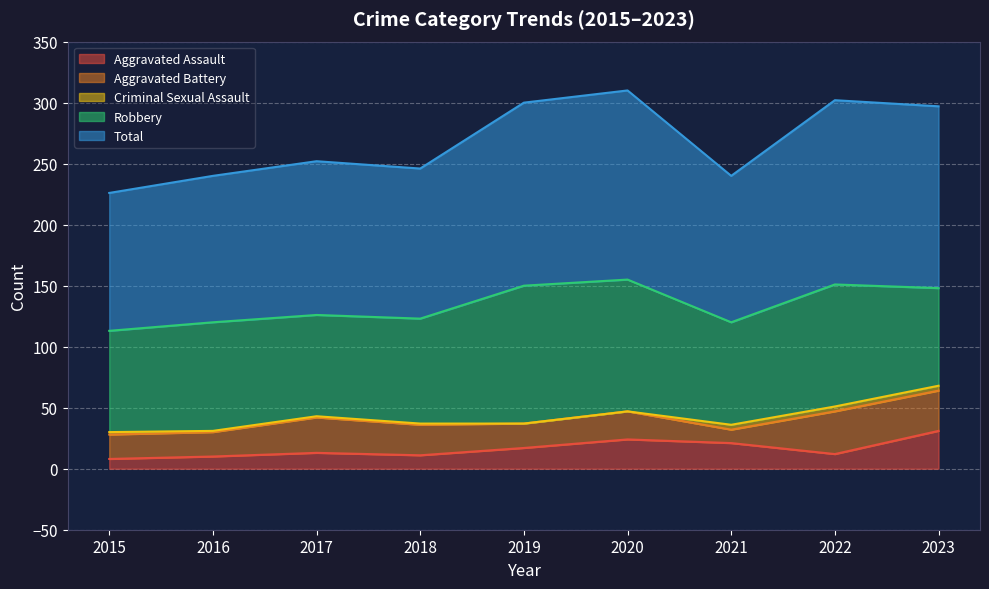

Which series has the largest range (max minus min)?

Total